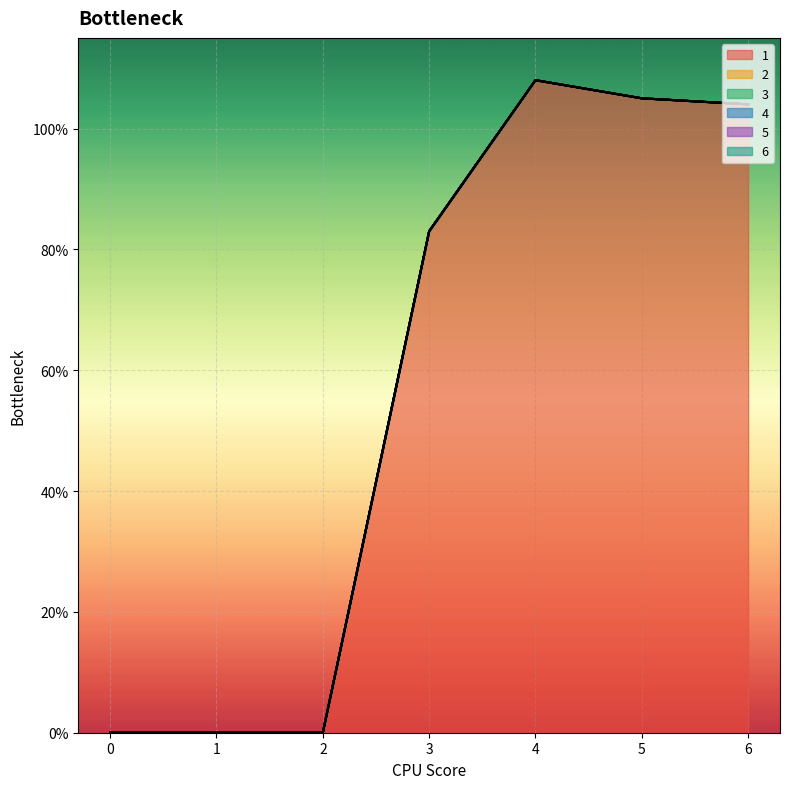

True or false: 3 has more than 1 interior local peaks.

False